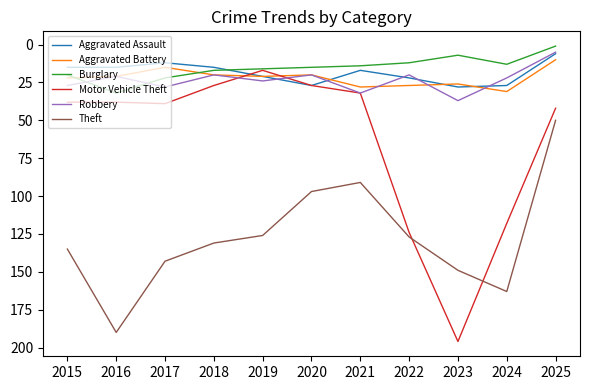

Is the value of Robbery at 2015 greater than the value of Theft at 2023?

No